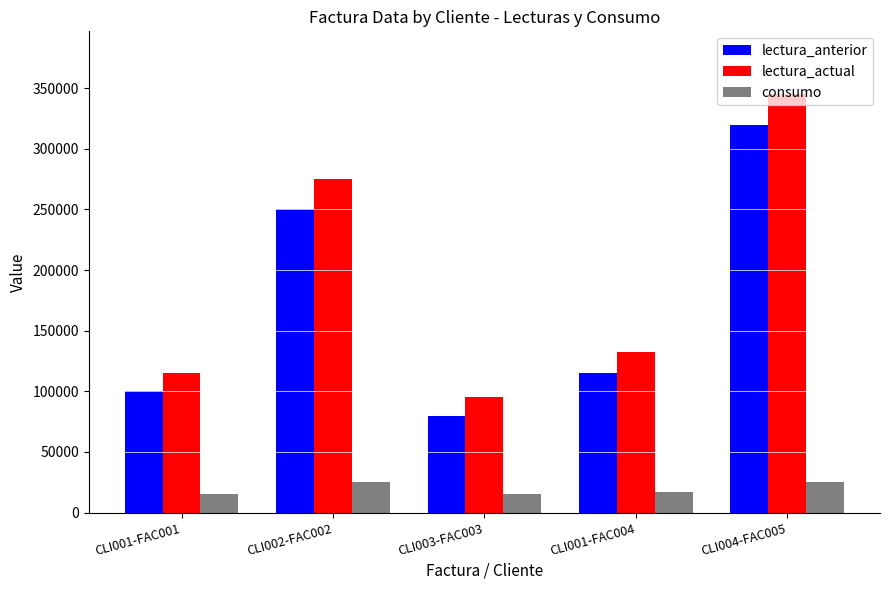

What is the difference between the maximum and minimum values in the lectura_actual series?

250025